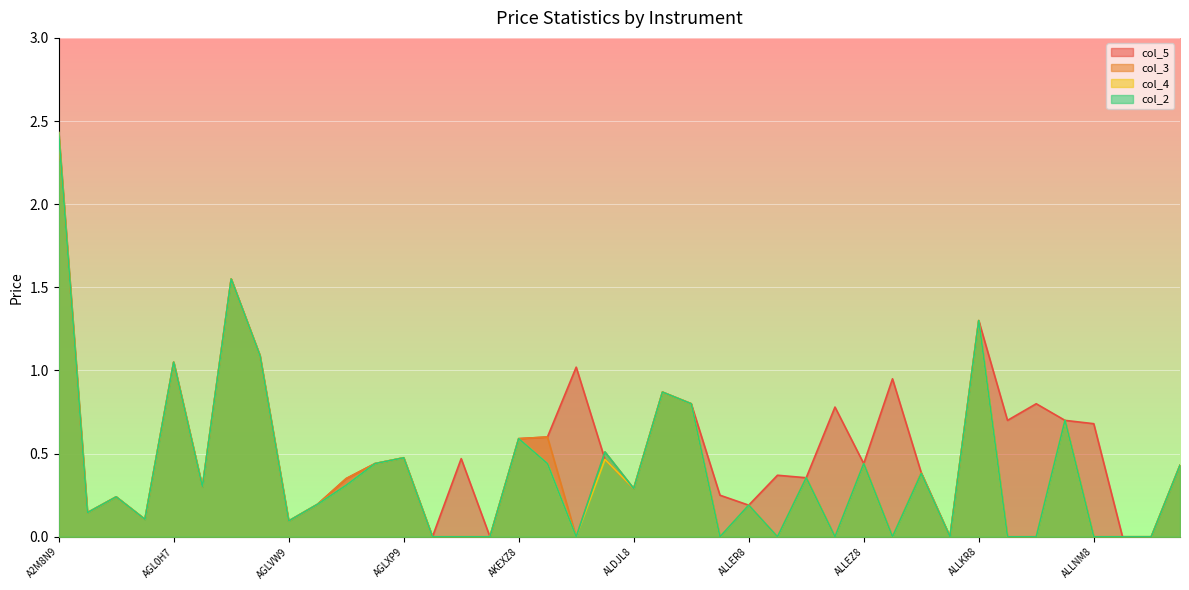

Which series has the largest total across all categories?

col_5